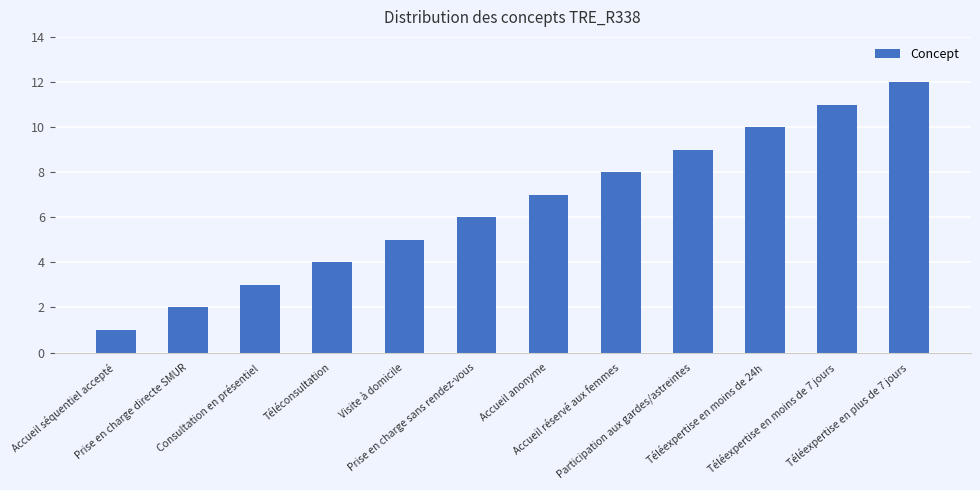

Which category has the highest value across all series?

Téléexpertise en plus de 7 jours